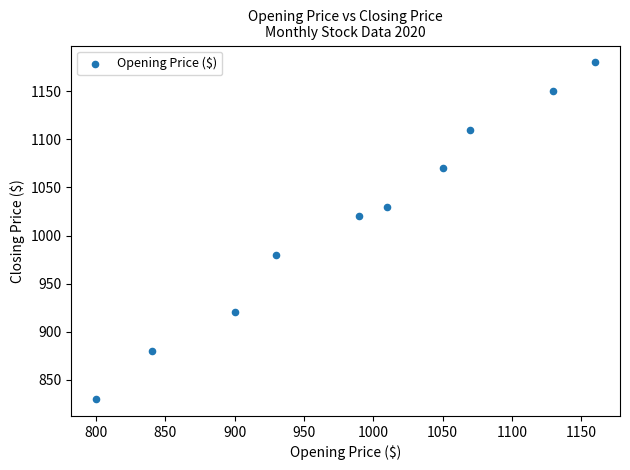

What Y value in the scatter plot is closest to 1005?

1020